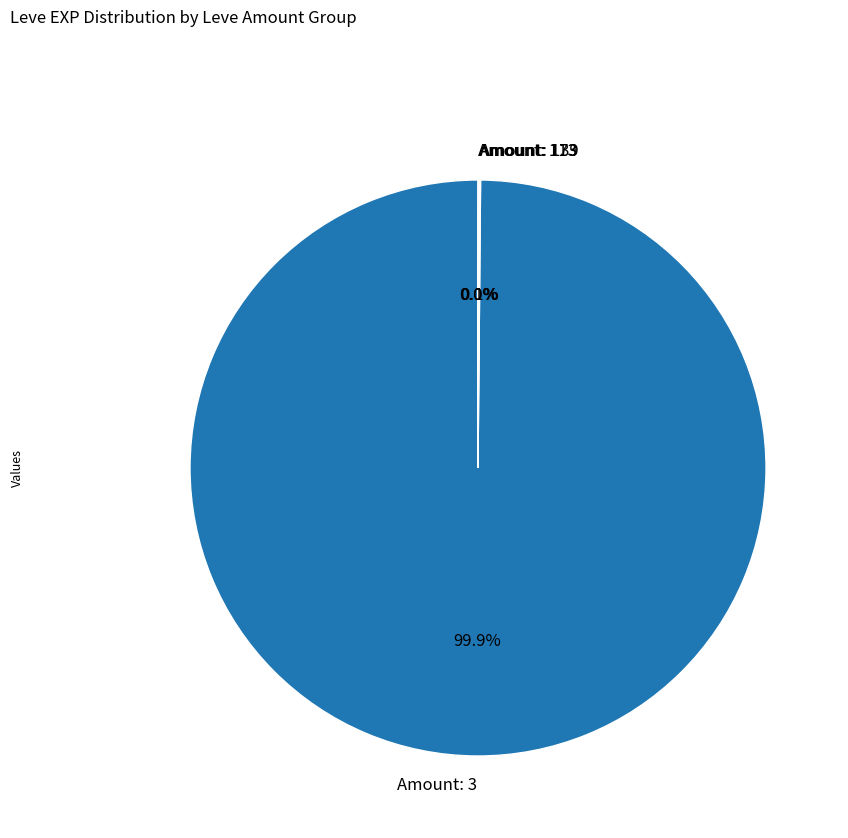

What is the majority slice?

Amount: 3